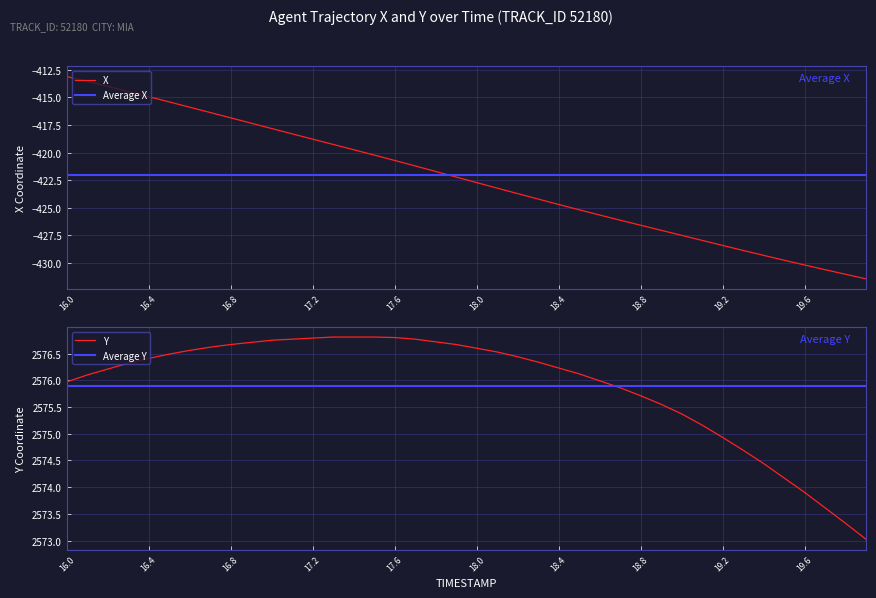

Which series has the largest total across all categories?

Y